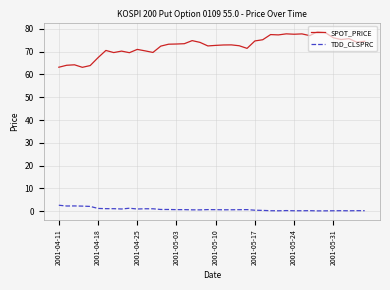

True or false: TDD_CLSPRC and SPOT_PRICE cross at least once.

False